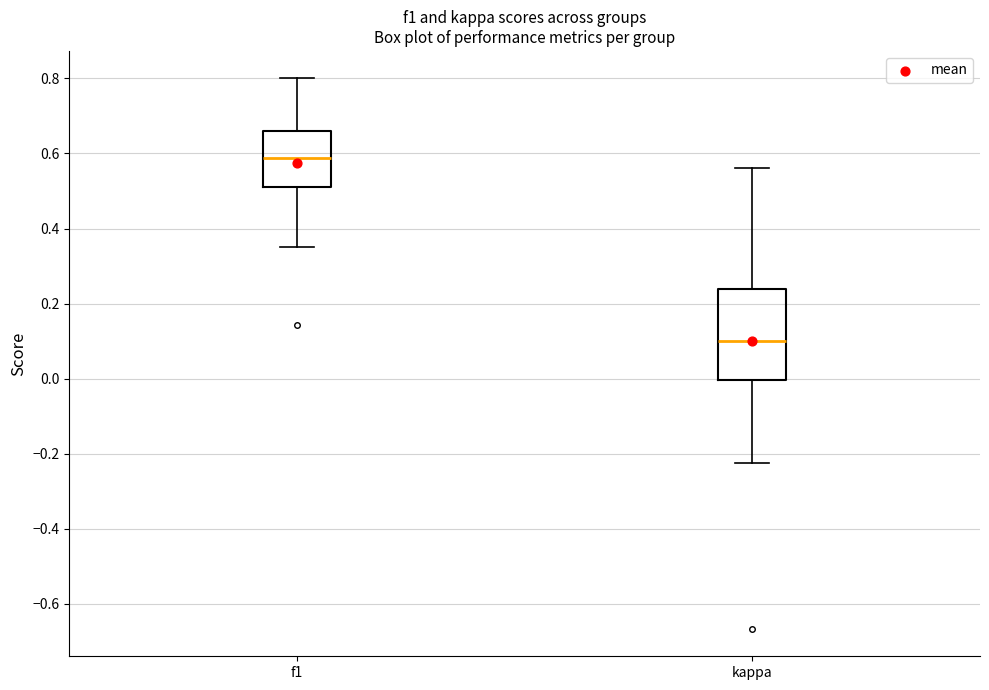

Reading left to right, transcribe this box plot: for each box, give where its median line is, the range the box spans, and where its two whiskers end, as read against the y-axis. The values are not printed on the chart, so give them approximately, as read against the axis.

f1: median 0.58, box 0.52 to 0.66, whiskers 0.36 to 0.80
kappa: median 0.10, box 0.00 to 0.24, whiskers -0.22 to 0.56